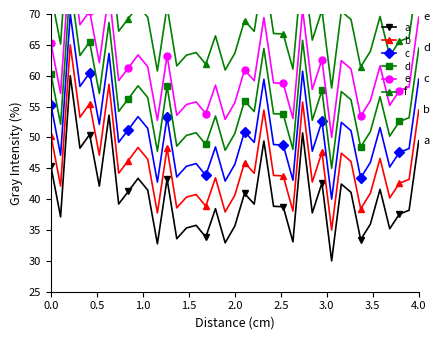

What is the maximum value shown in the chart?

88.0